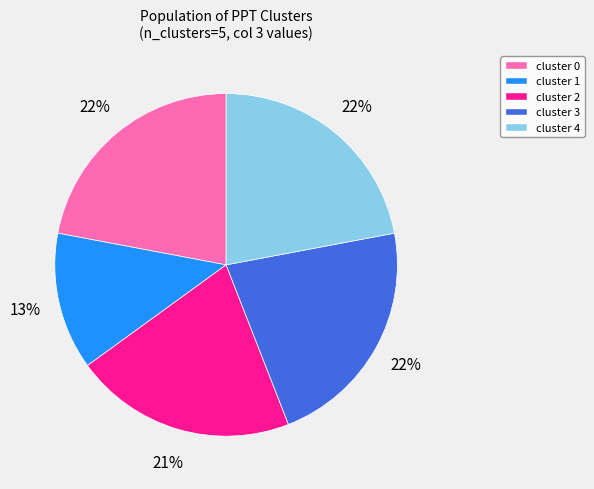

To the nearest percent, what portion does cluster 1 represent?

13%